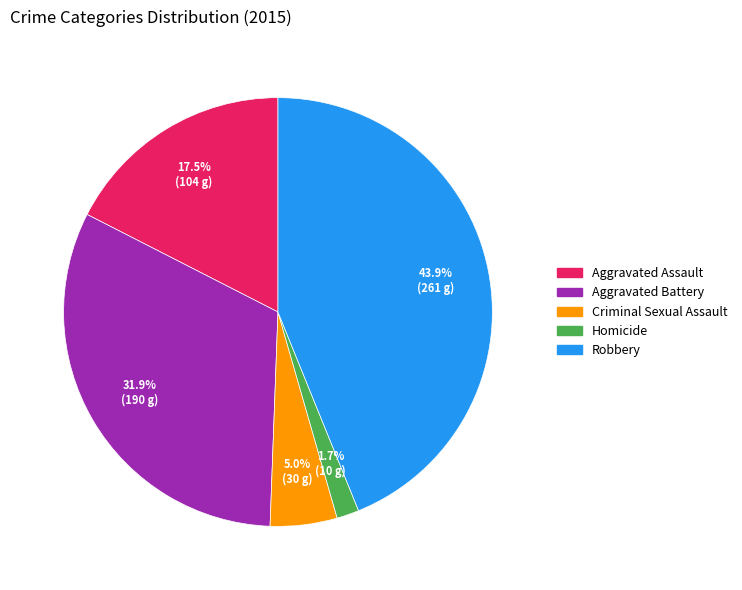

Which category has the smallest portion of the pie?

Homicide